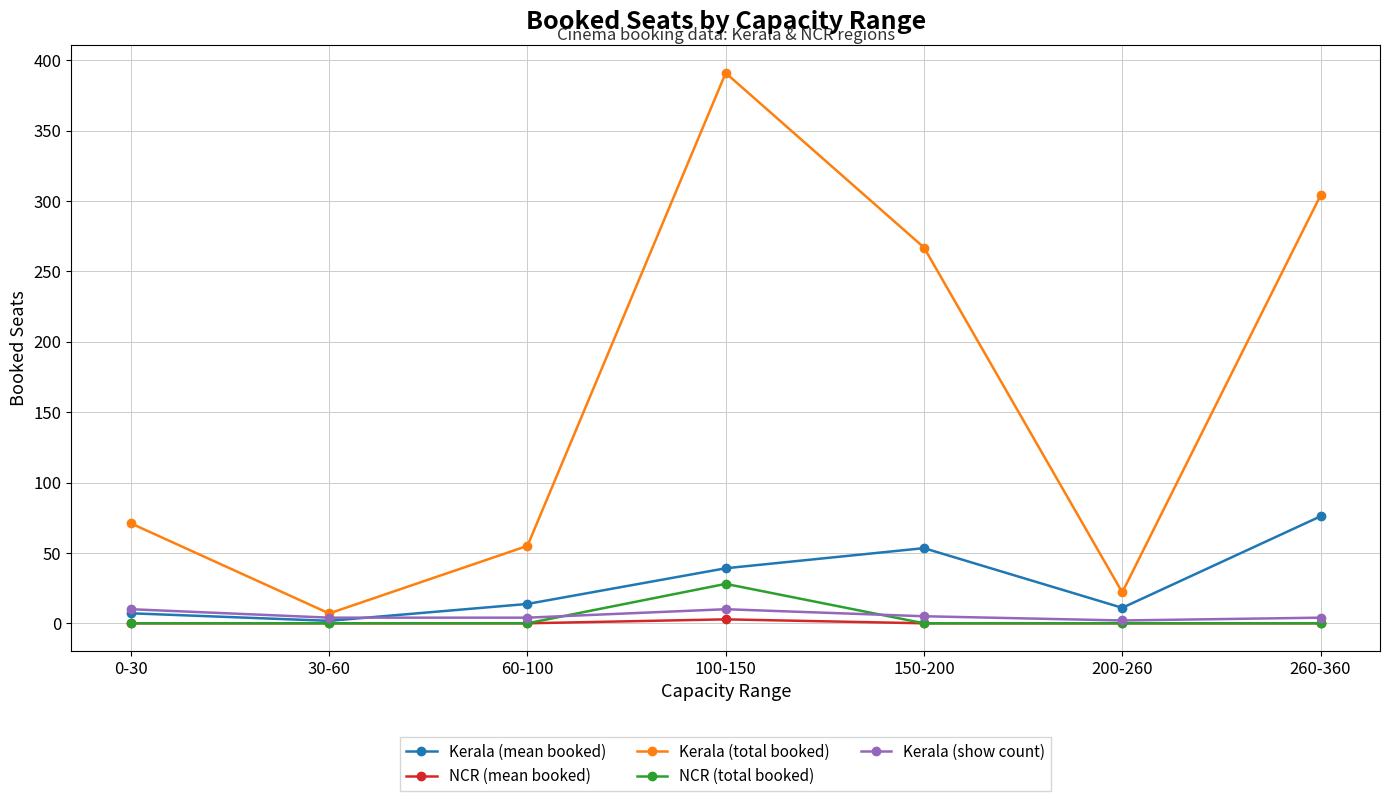

Does the chart display data point markers on the line(s)?

Yes